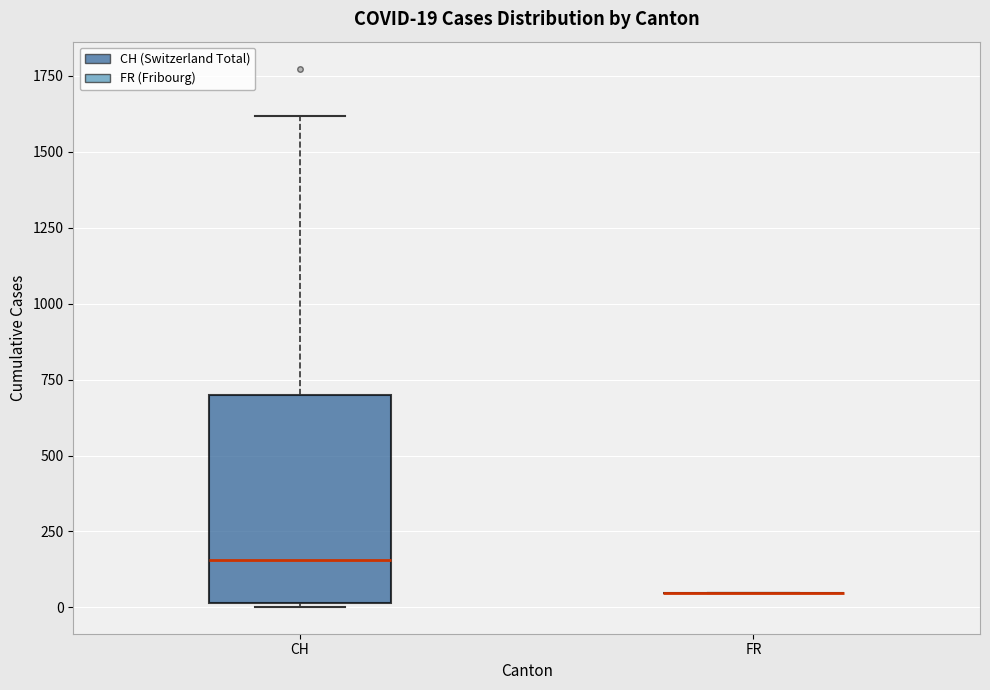

Comparing the boxes themselves (not the whiskers), which one is the tallest?

CH